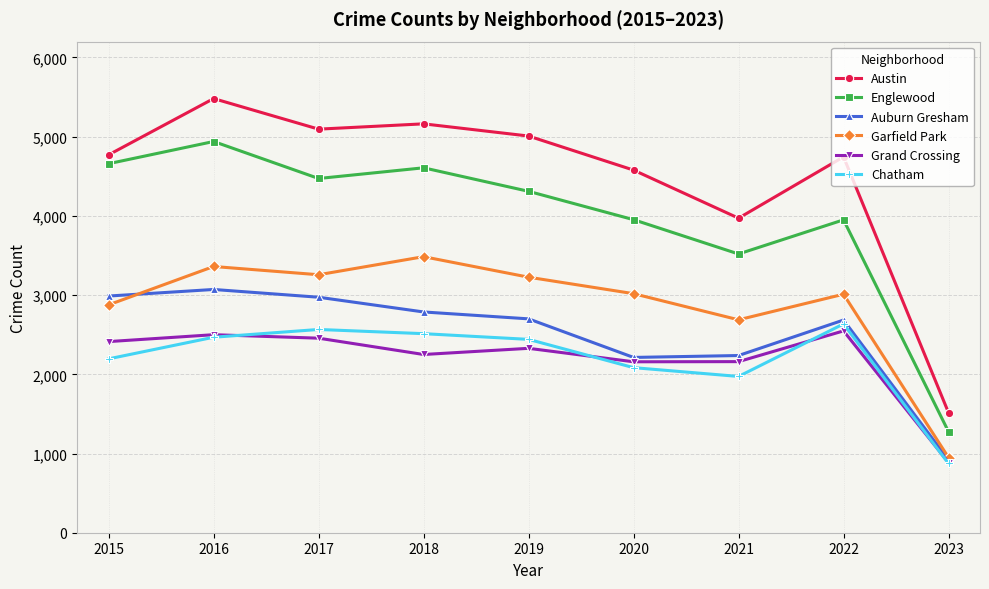

How many values in the Auburn Gresham series are below 2700?

4